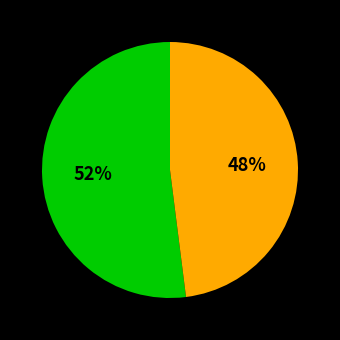

To the nearest percent, what is the difference between the largest and smallest slice percentages?

4%